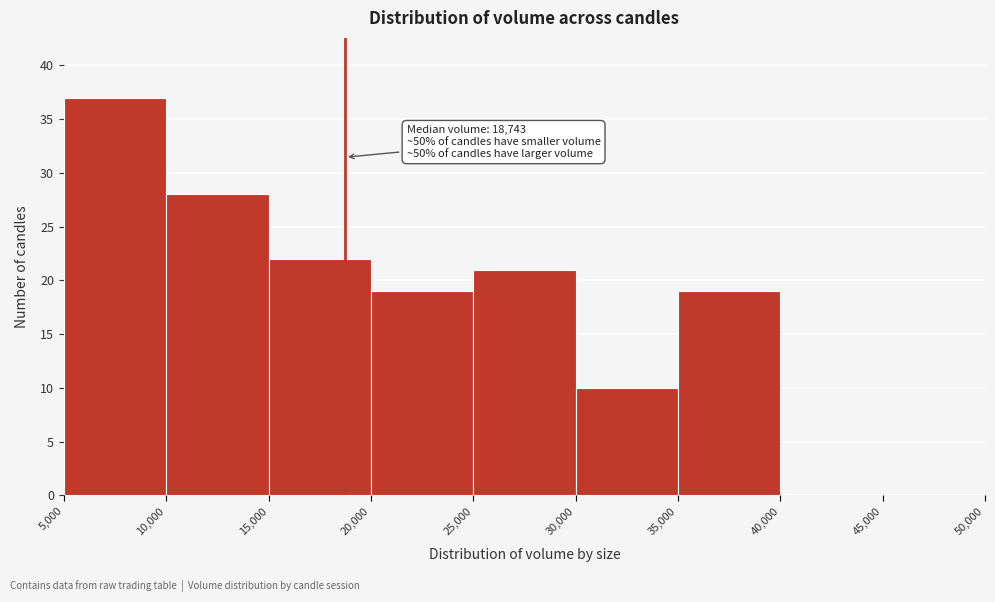

Over which range of the x-axis is the bar tallest?

5,000 to 10,000